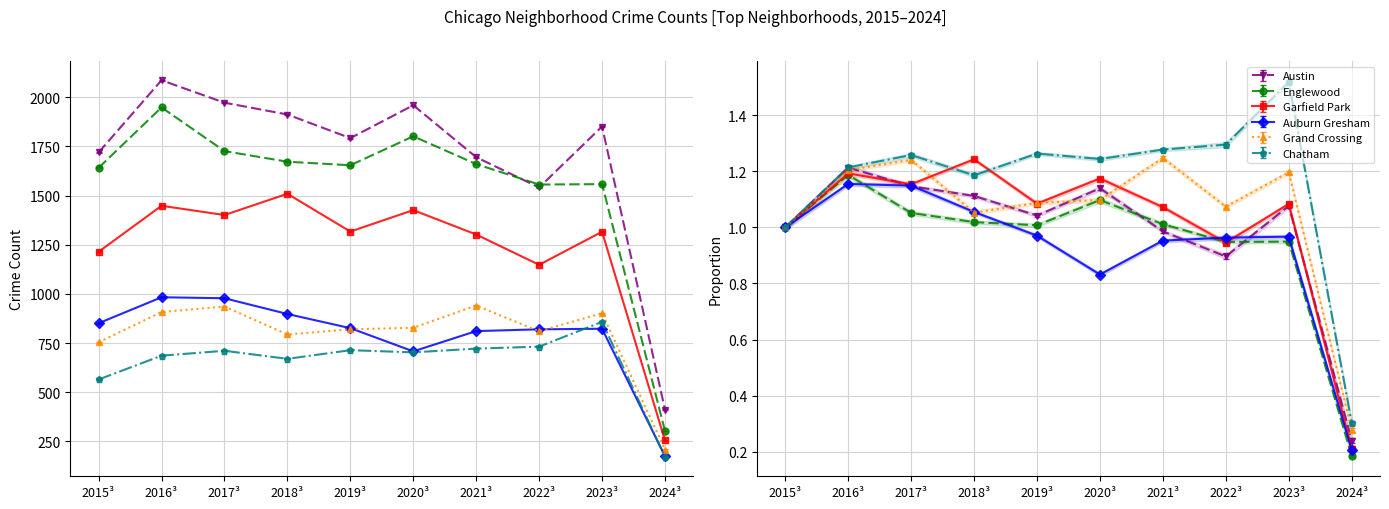

What is the minimum value shown in the chart?

171